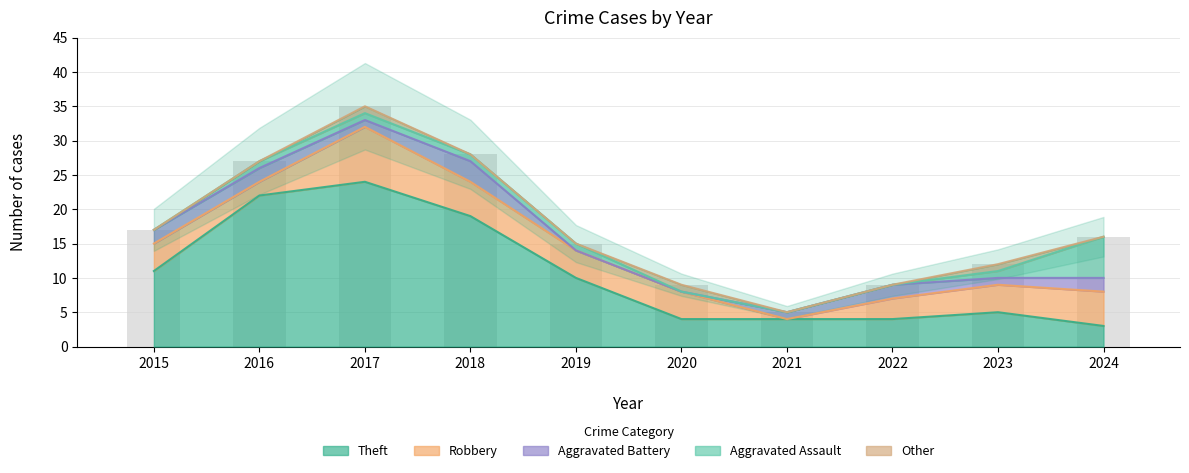

What are all the series names shown in the legend?

Theft, Robbery, Aggravated Battery, Aggravated Assault, Other